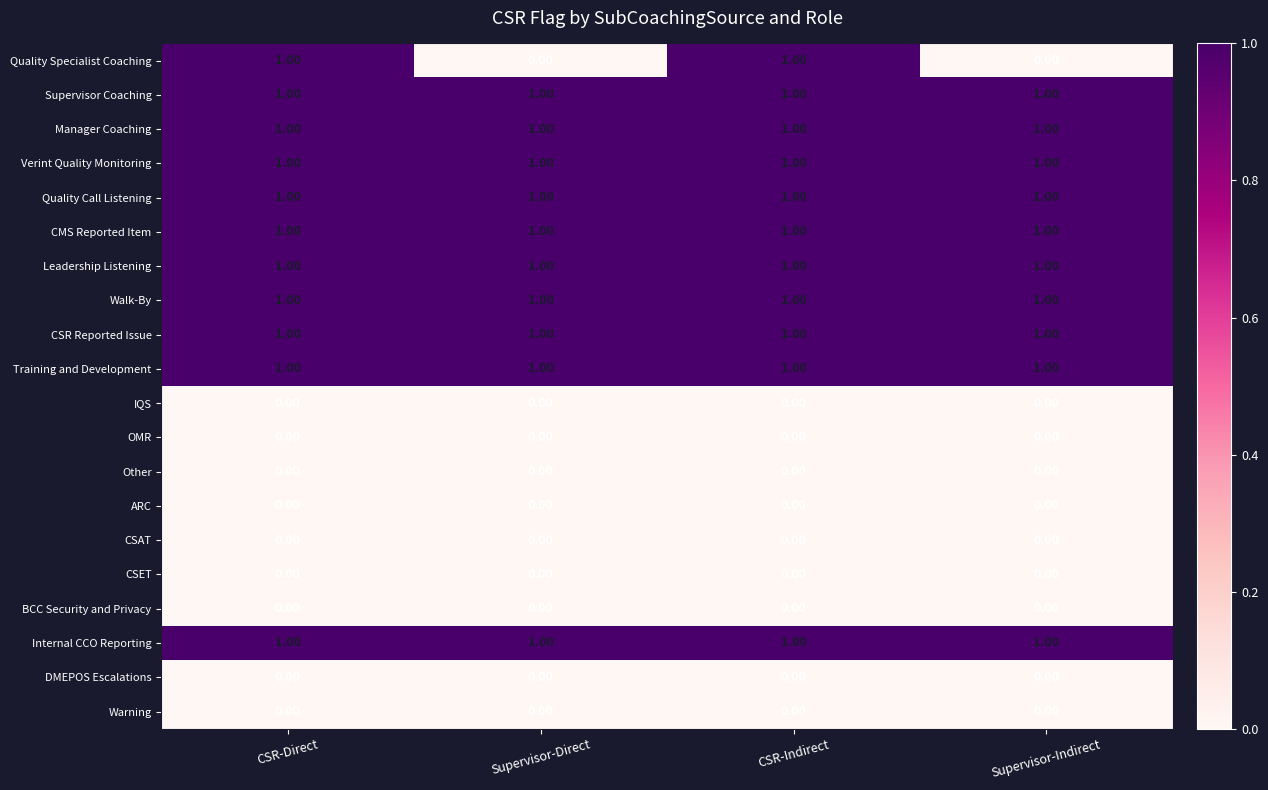

Is the value of IQS at Supervisor-Indirect greater than the value of CMS Reported Item at Supervisor-Direct?

No